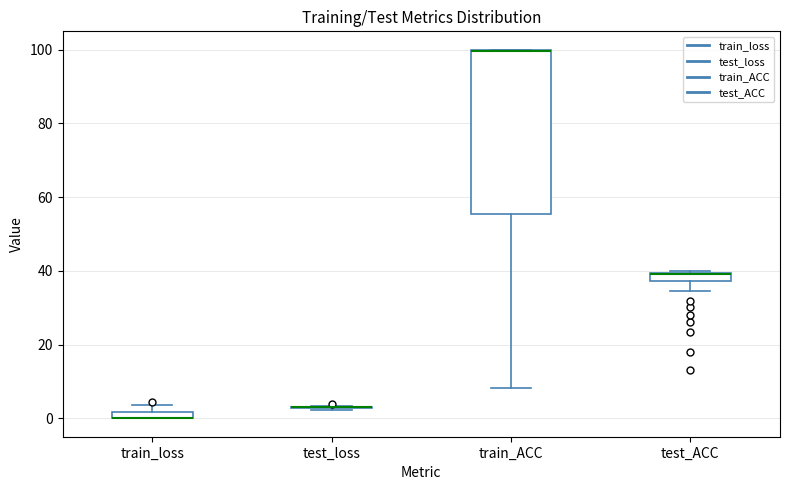

Where does the lower whisker of the box for train_ACC end on the y-axis? The values are not printed on the chart, so give them approximately, as read against the axis.

8